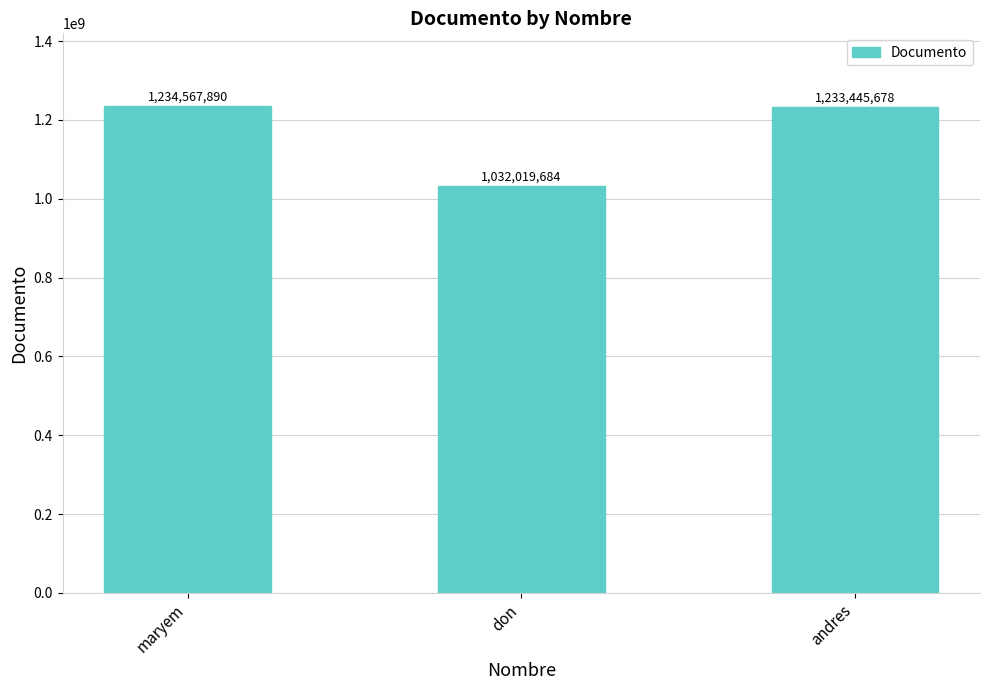

Between andres and maryem, which is larger?

maryem